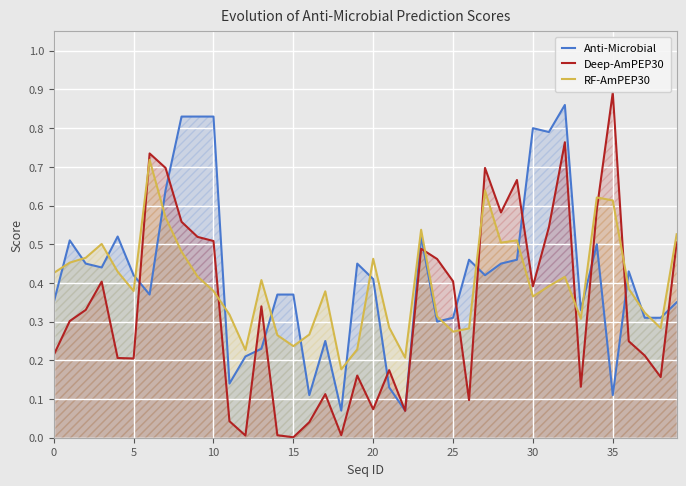

Which series has the largest range (max minus min)?

Deep-AmPEP30